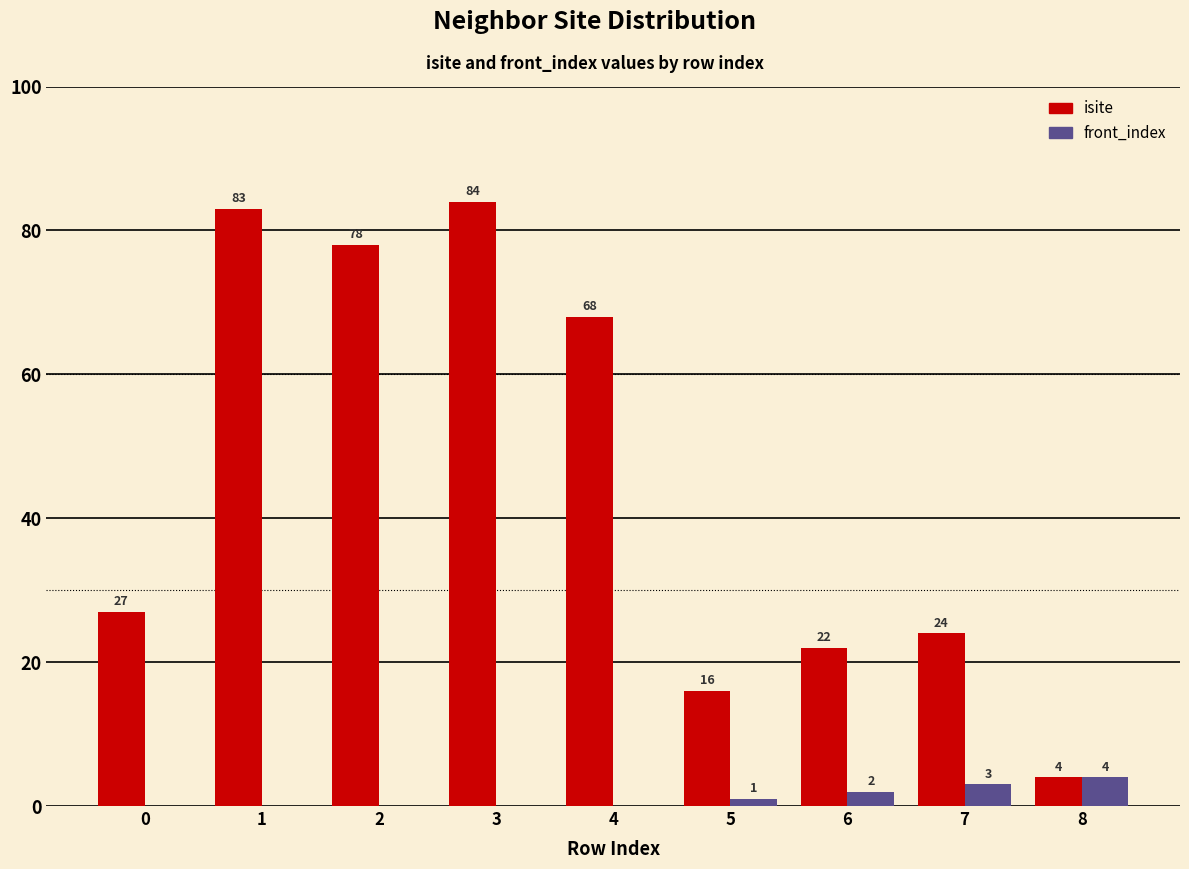

Which label corresponds to the largest value in the chart?

3